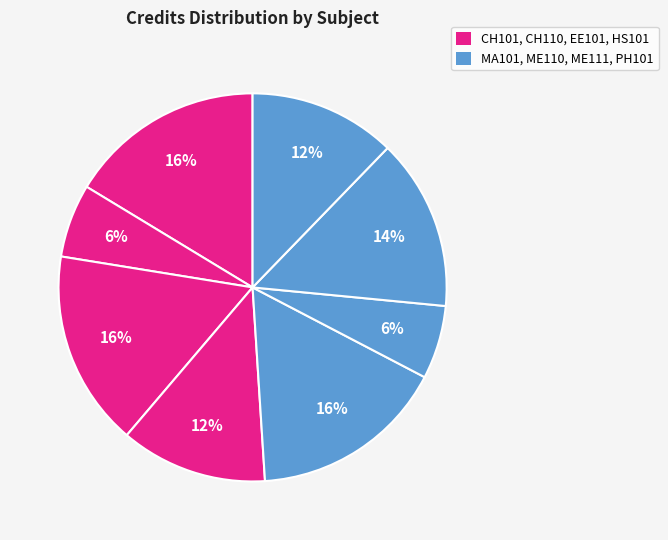

How many slices are in this pie chart?

8